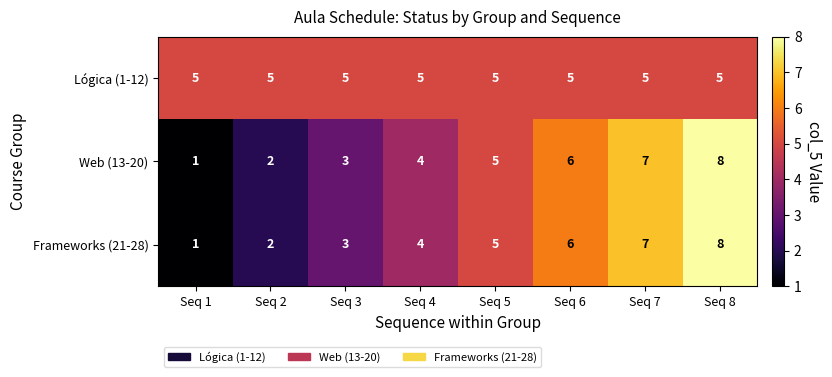

Which series has the largest total across all categories?

Lógica (1-12)